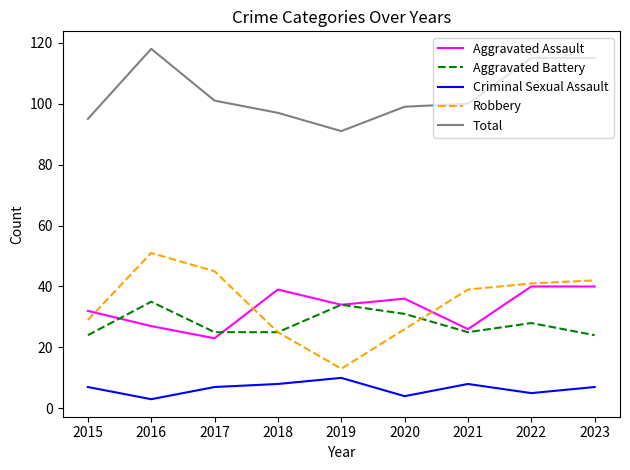

Reading left to right, what are all the values shown in this chart?

Aggravated Assault: 32	27	23	39	34	36	26	40	40
Aggravated Battery: 24	35	25	25	34	31	25	28	24
Criminal Sexual Assault: 7	3	7	8	10	4	8	5	7
Robbery: 29	51	45	25	13	26	39	41	42
Total: 95	118	101	97	91	99	100	115	115